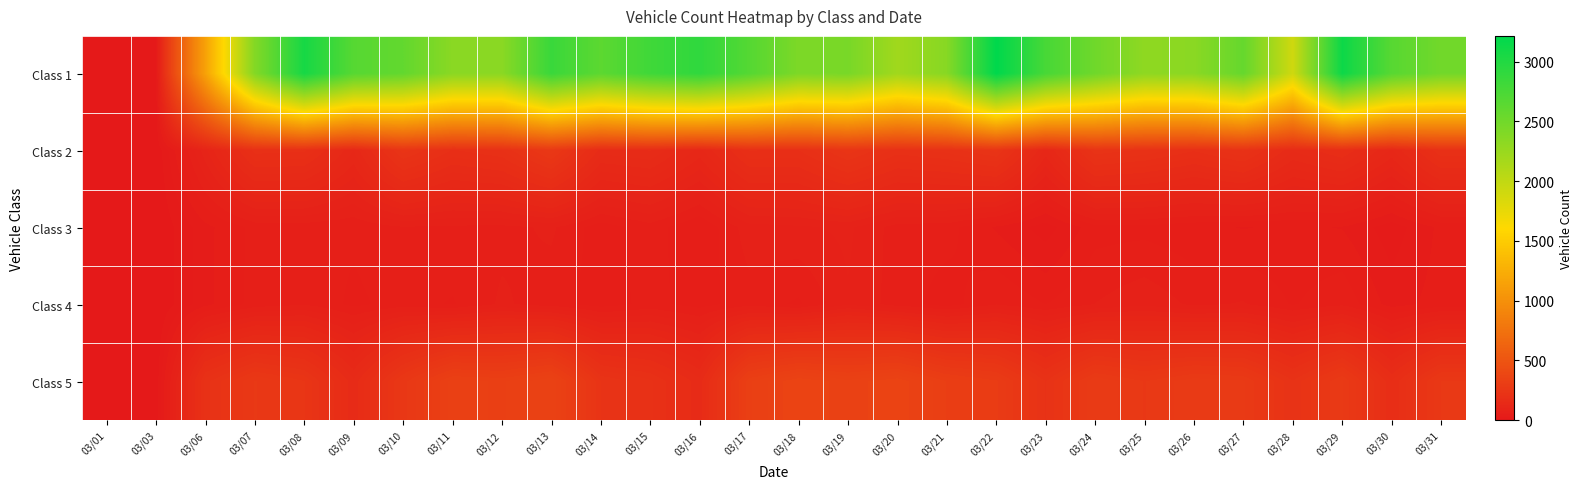

Rank the series at 03/30 from highest to lowest value.

Class 1, Class 5, Class 2, Class 4, Class 3